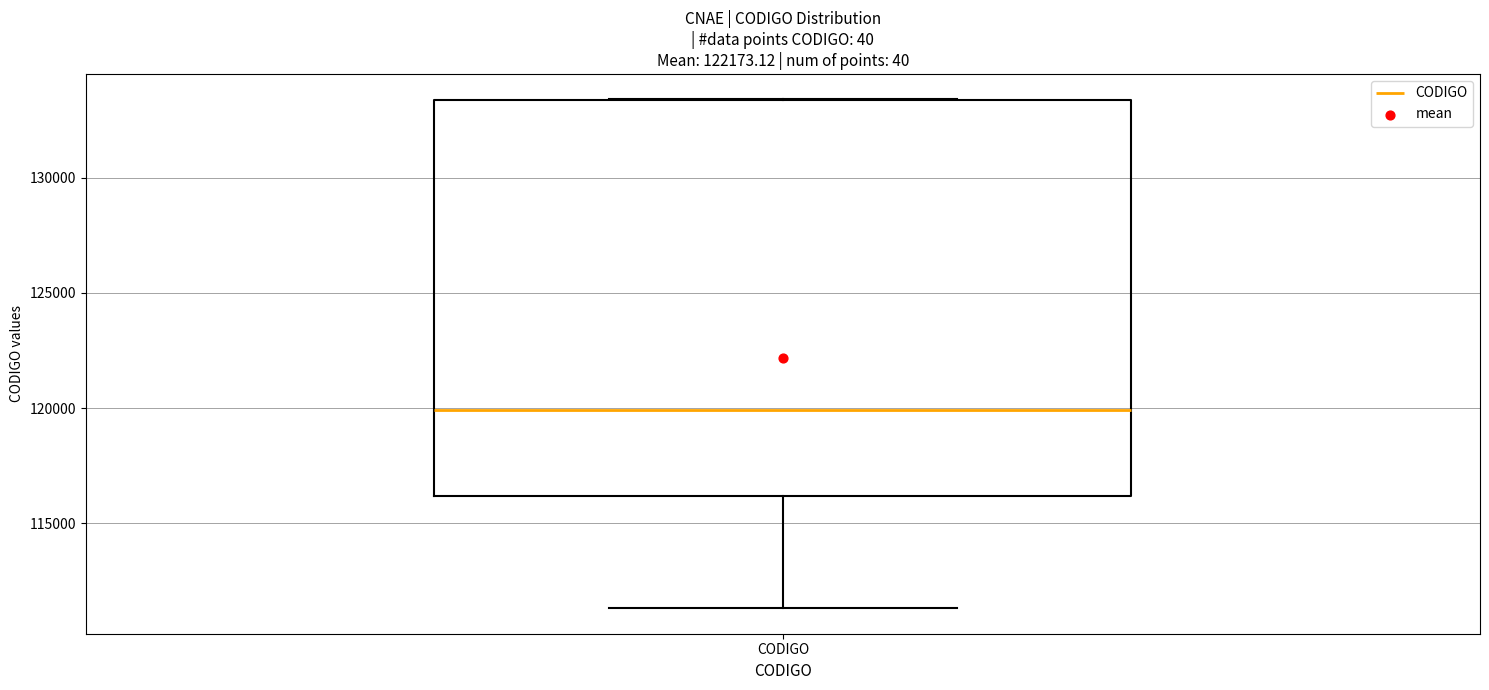

Transcribe this box plot: give where the median line is, the range the box spans, and where the two whiskers end, as read against the y-axis. The values are not printed on the chart, so give them approximately, as read against the axis.

median 120000, box 116000 to 133500, whiskers 111500 to 133500